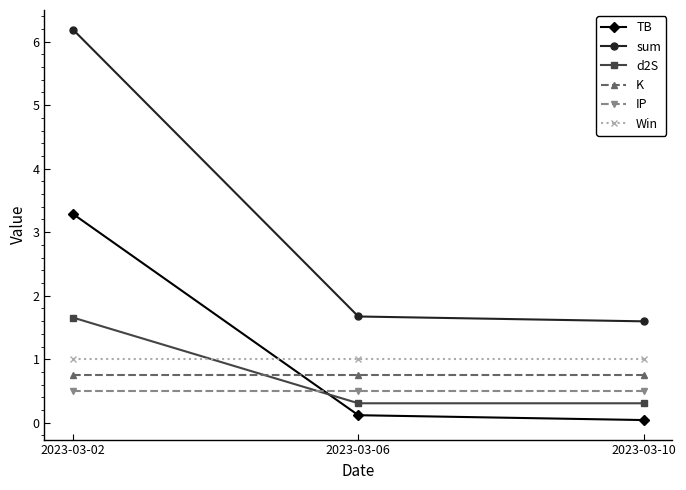

What is the highest value of the TB series?

3.3